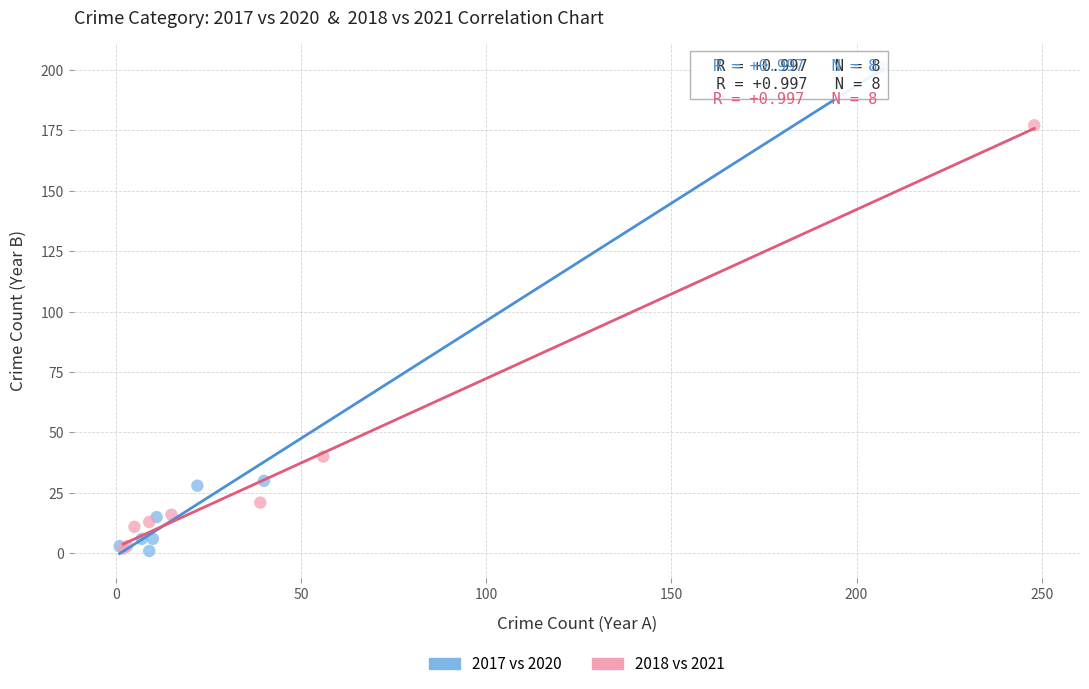

Which series contains the highest Y value?

2017 vs 2020